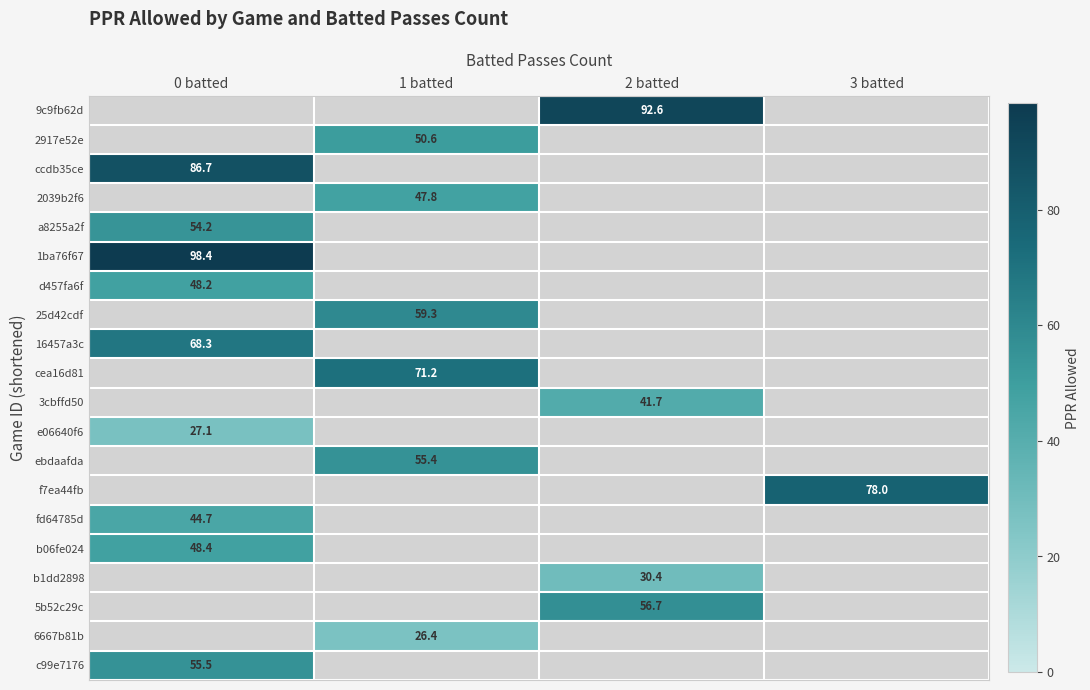

Is it true that 2039b2f6 equals 47.8 at 1 batted?

True